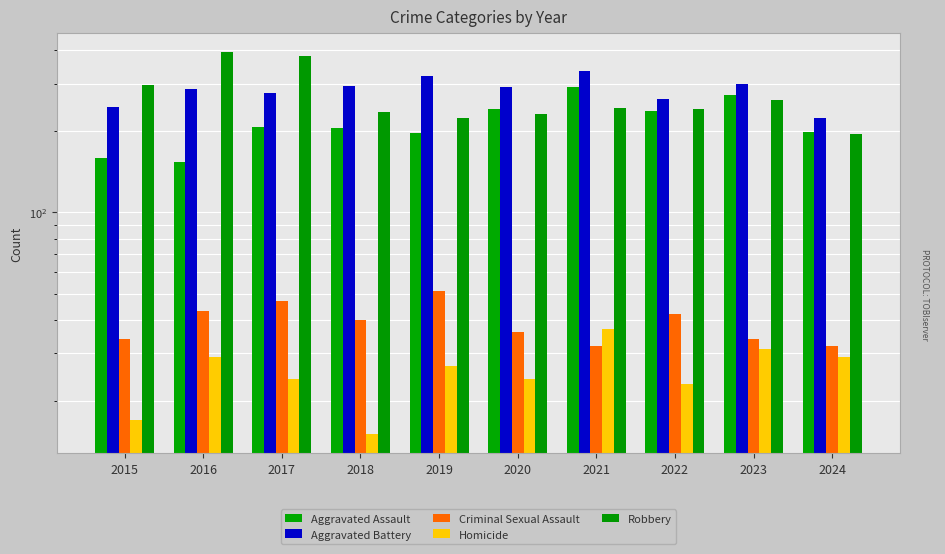

How many data points in Aggravated Assault are less than 207?

5